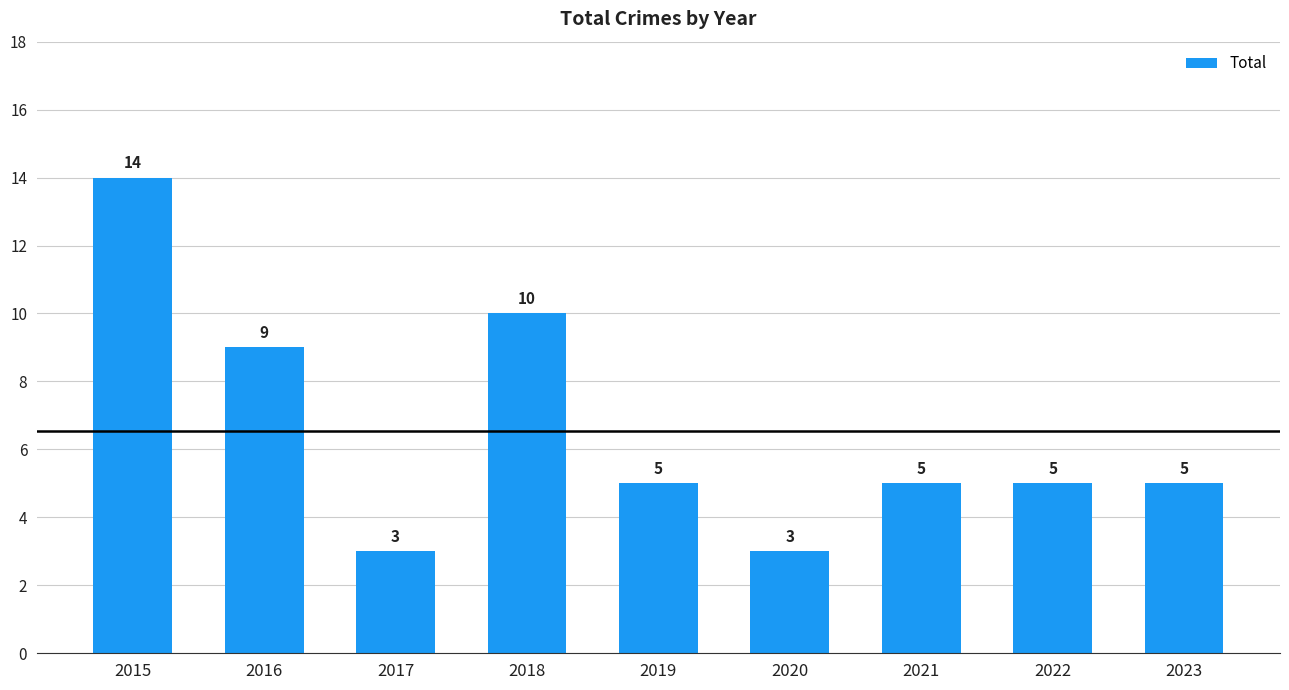

Is it true that the value at 2018 is 16?

False